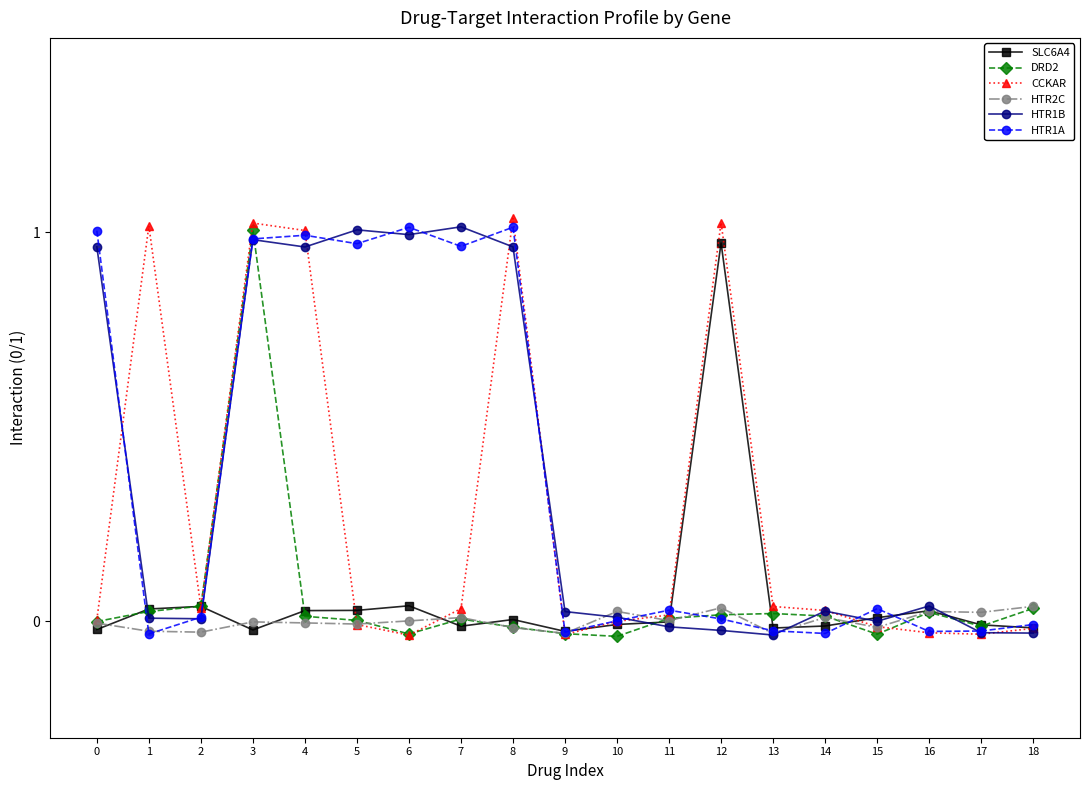

Between 12 and 17, which is larger?

12